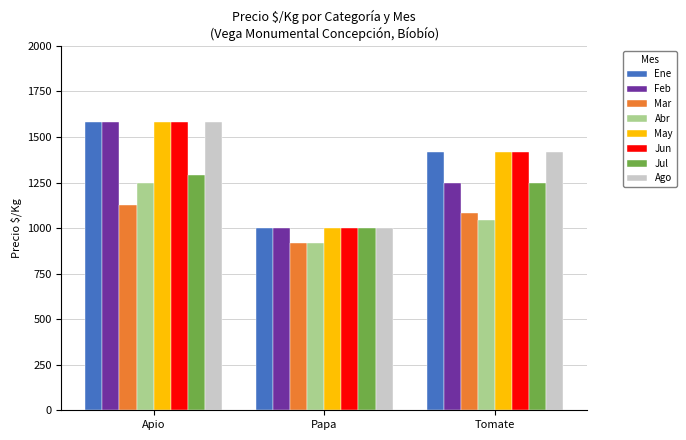

The Mar series shows 917 at Papa. True or false?

True